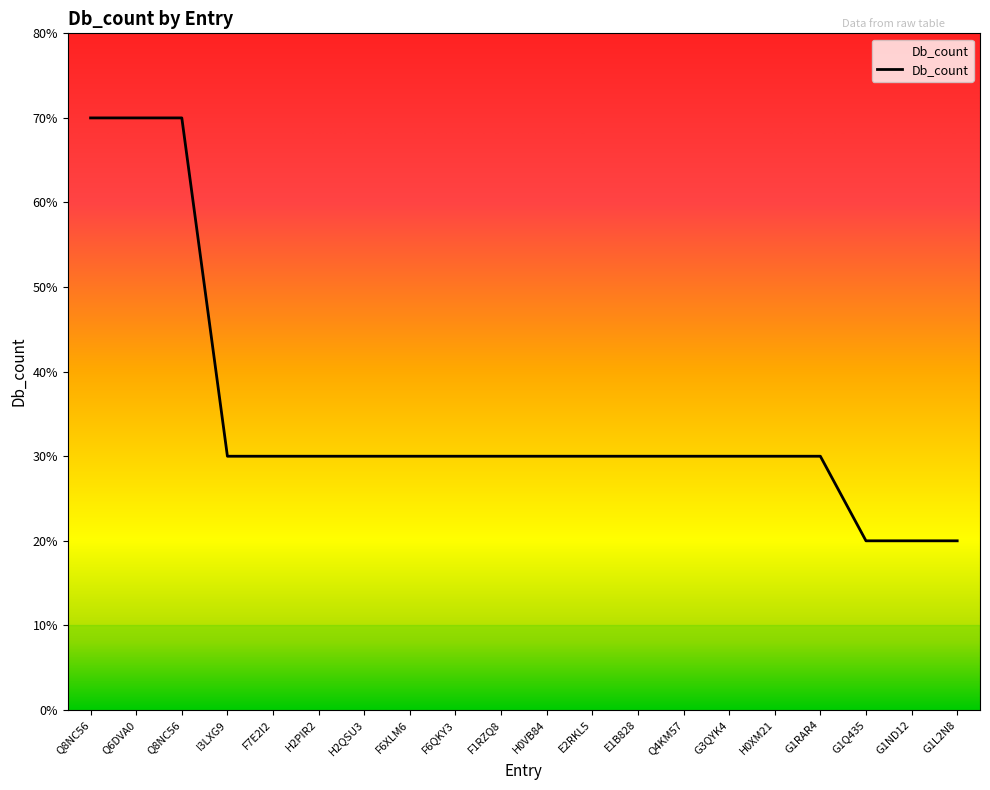

Rank the categories by value from lowest to highest.

G1Q435, G1ND12, G1L2N8, I3LXG9, F7E2I2, H2PIR2, H2QSU3, F6XLM6, F6QKY3, F1RZQ8, H0VB84, E2RKL5, E1B828, Q4KM57, G3QYK4, H0XM21, G1RAR4, Q8NC56, Q6DVA0, Q8NC56